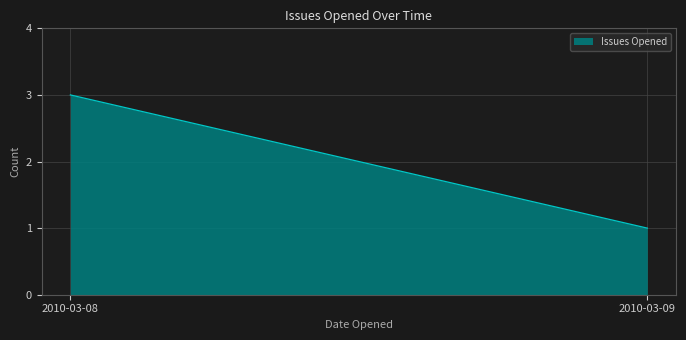

Reading left to right, extract all data points from this chart.

2010-03-08=3	2010-03-09=1